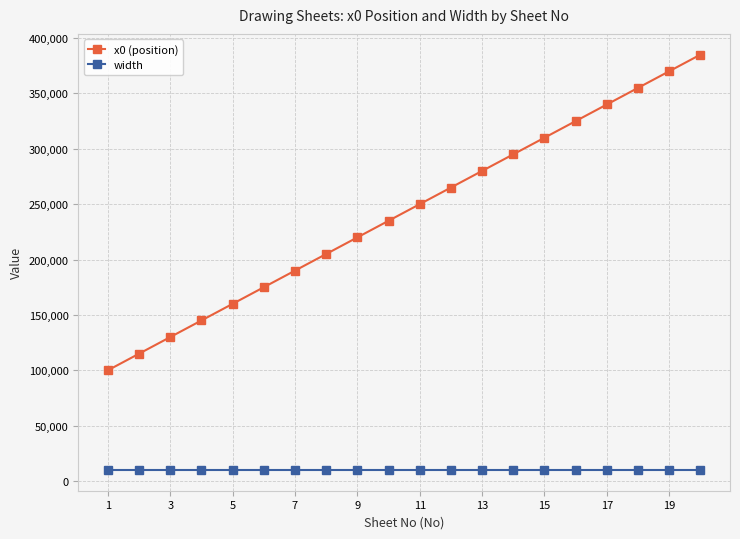

Which series has the largest range (max minus min)?

x0 (position)